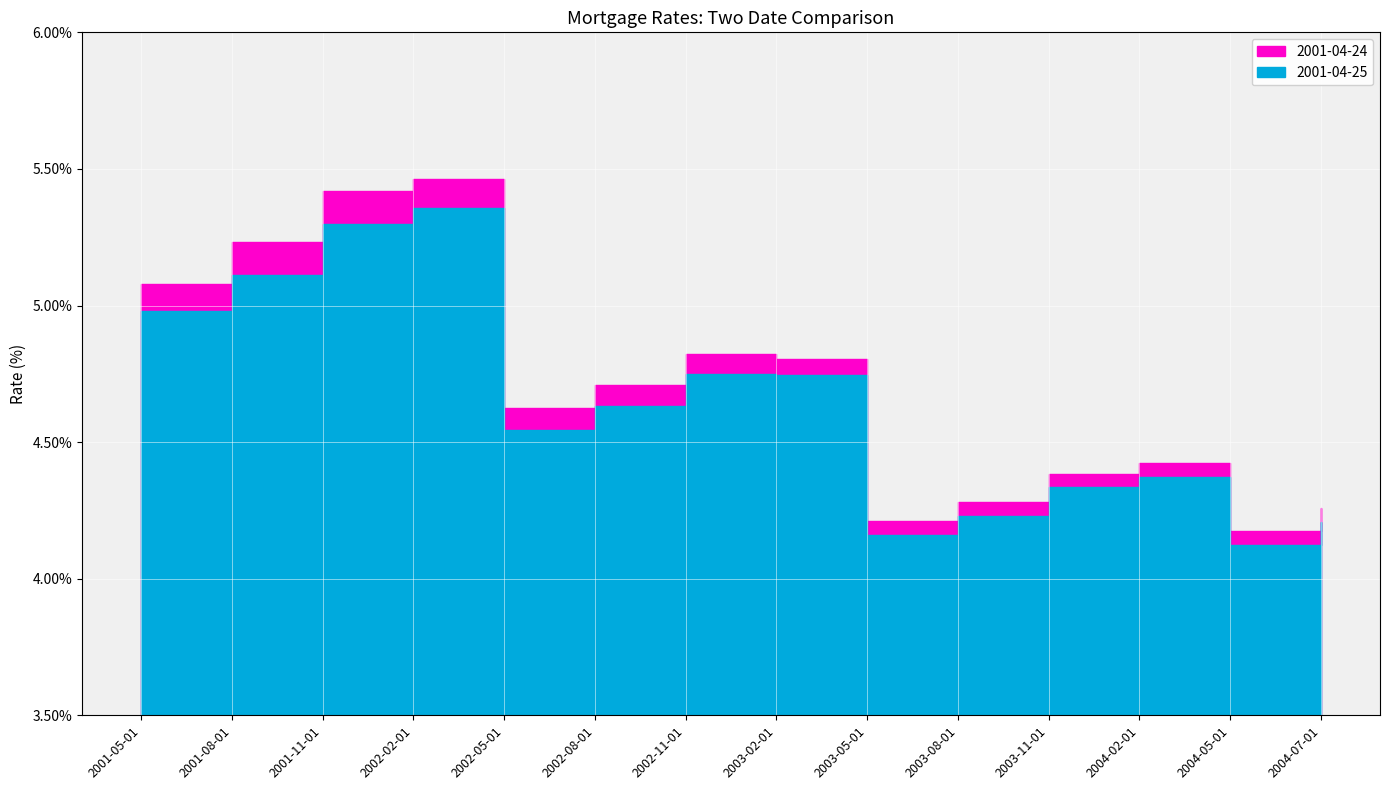

Which category has the lowest value in the 2001-04-24 series?

2004-05-01